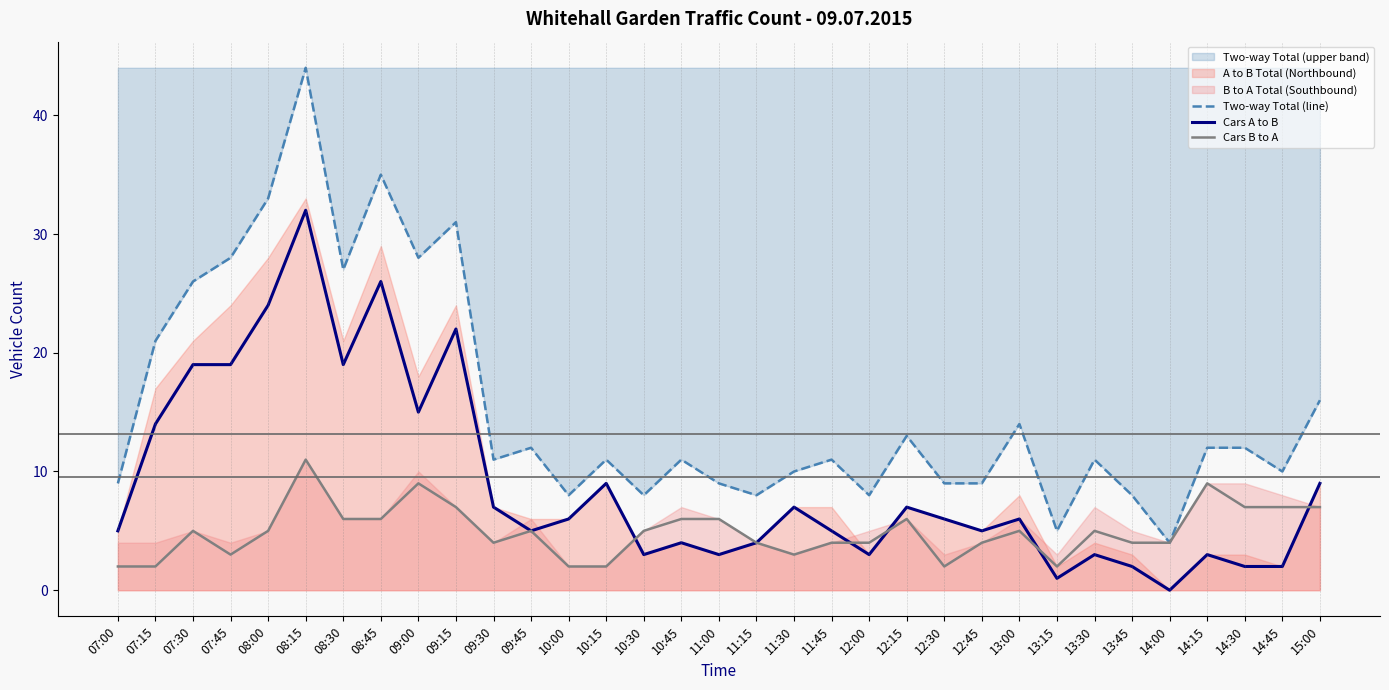

Rank the categories by Cars A to B value from highest to lowest.

08:15, 08:45, 08:00, 09:15, 07:30, 07:45, 08:30, 09:00, 07:15, 10:15, 15:00, 09:30, 11:30, 12:15, 10:00, 12:30, 13:00, 07:00, 09:45, 11:45, 12:45, 10:45, 11:15, 10:30, 11:00, 12:00, 13:30, 14:15, 13:45, 14:30, 14:45, 13:15, 14:00